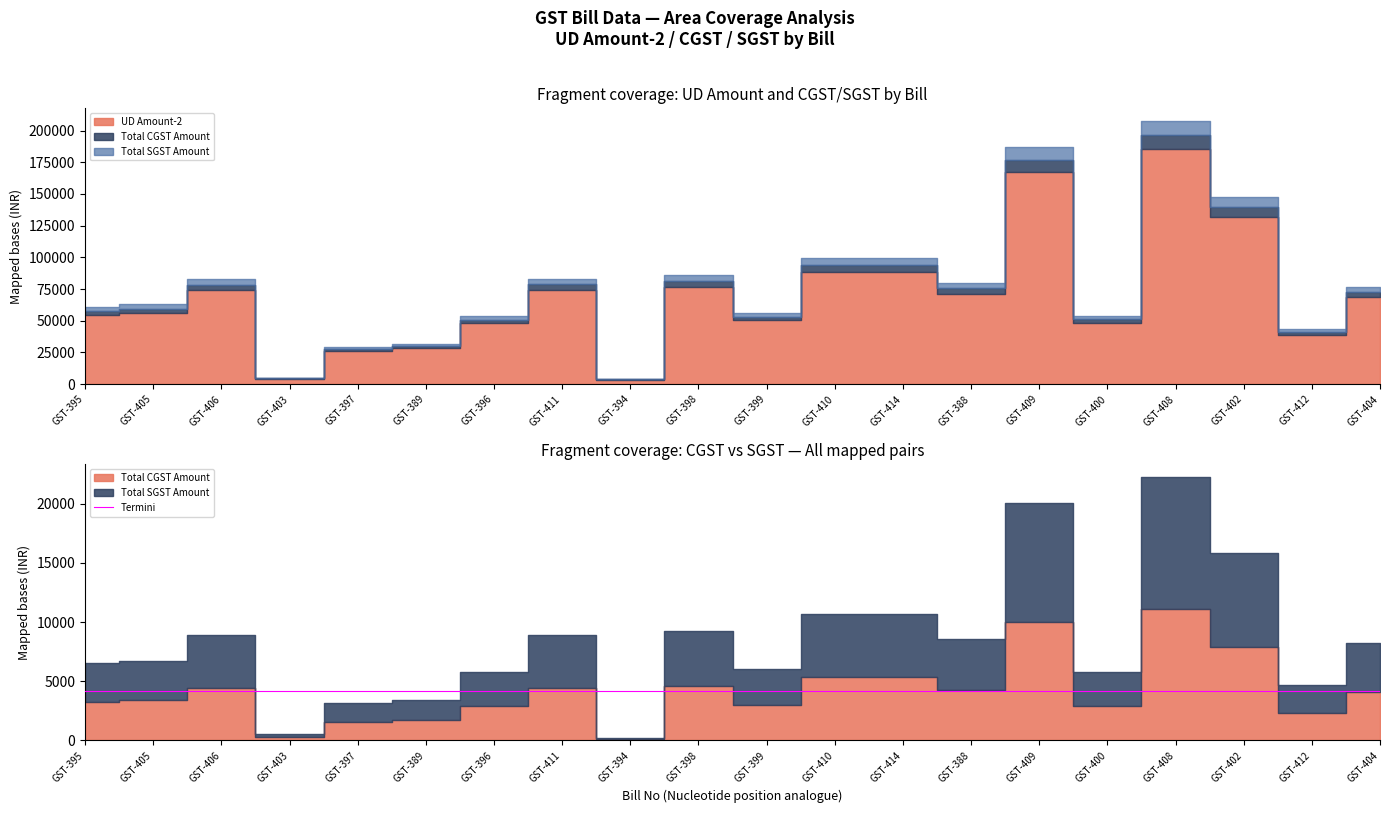

Which series contains the lowest Y value?

Total CGST Amount